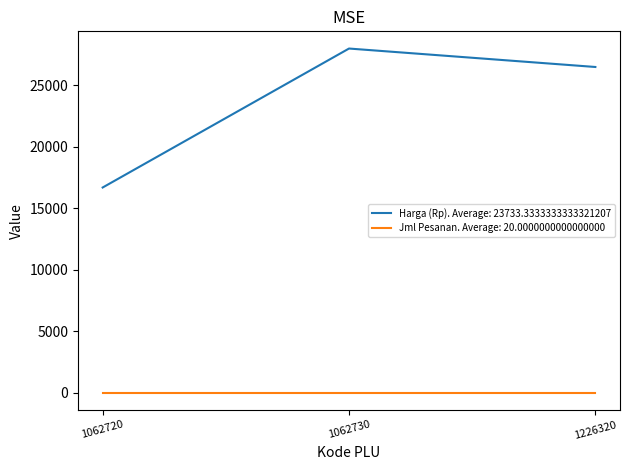

How many categories are shown in the chart?

3